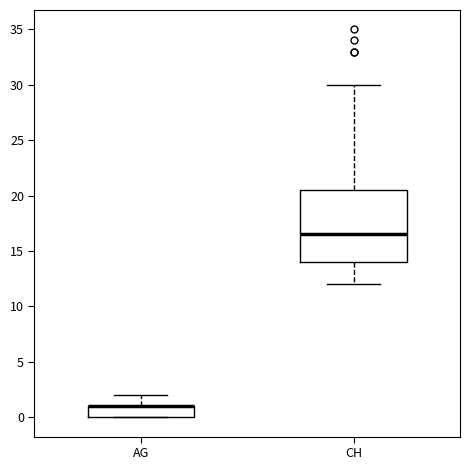

Reading left to right, transcribe this box plot: for each box, give where its median line is, the range the box spans, and where its two whiskers end, as read against the y-axis. The values are not printed on the chart, so give them approximately, as read against the axis.

AG: median 1.0 (drawn on the box's upper edge), box 0.0 to 1.0, whiskers 0.0 to 2.0
CH: median 16.5, box 14.0 to 20.5, whiskers 12.0 to 30.0